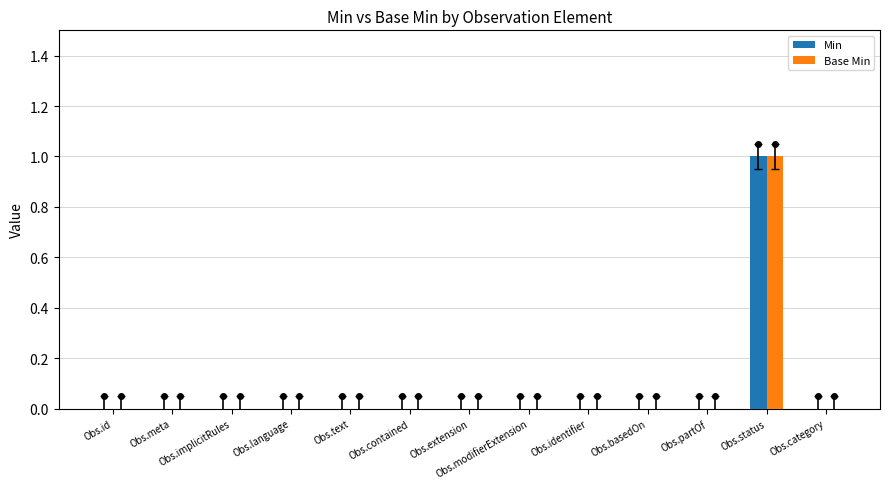

Reading right to left, list all the values displayed in this chart.

Min: Obs.category=0	Obs.status=1	Obs.partOf=0	Obs.basedOn=0	Obs.identifier=0	Obs.modifierExtension=0	Obs.extension=0	Obs.contained=0	Obs.text=0	Obs.language=0	Obs.implicitRules=0	Obs.meta=0	Obs.id=0
Base Min: Obs.category=0	Obs.status=1	Obs.partOf=0	Obs.basedOn=0	Obs.identifier=0	Obs.modifierExtension=0	Obs.extension=0	Obs.contained=0	Obs.text=0	Obs.language=0	Obs.implicitRules=0	Obs.meta=0	Obs.id=0